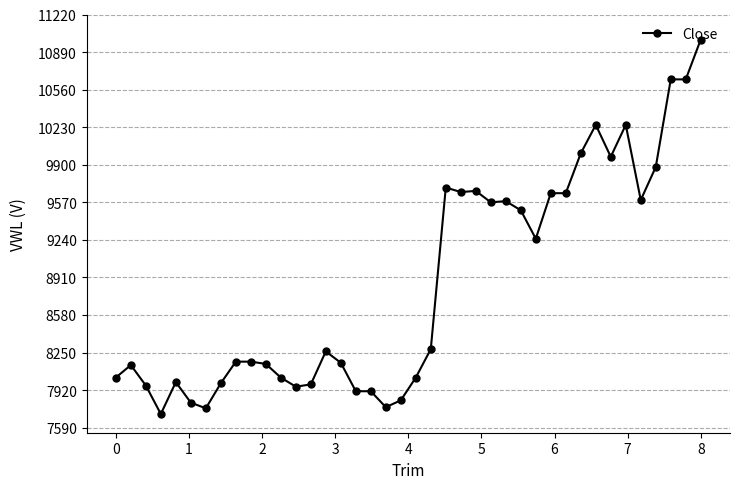

How many data points does each series have?

40